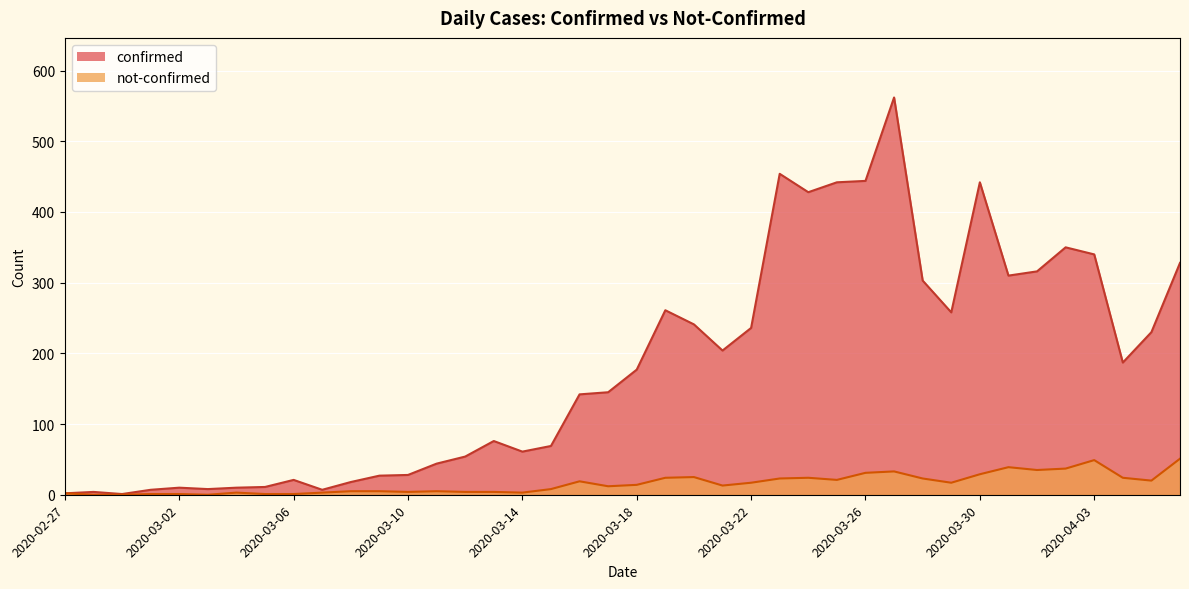

Read the not-confirmed value at 2020-03-18, to the nearest 10.

10